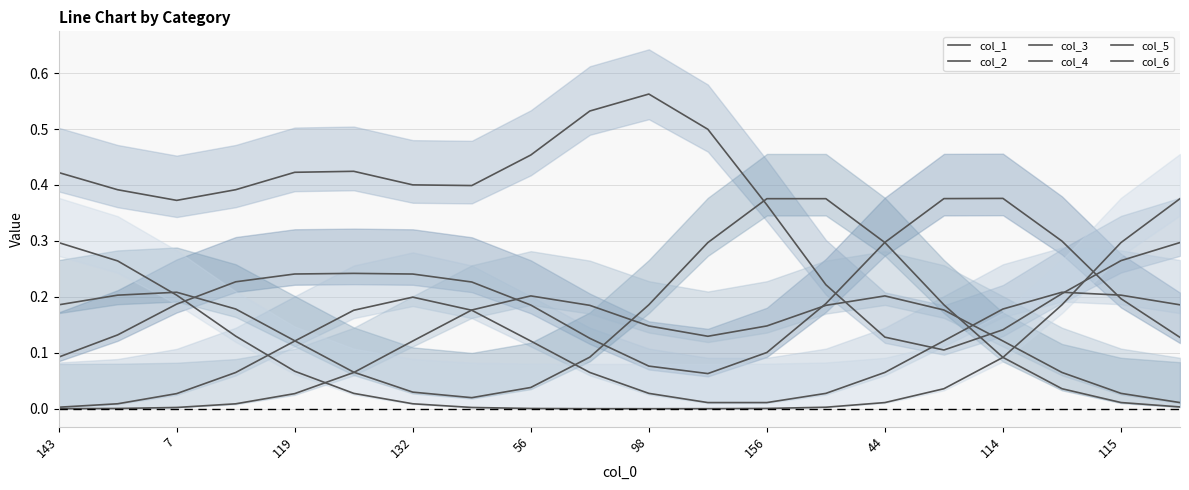

Does the chart display data point markers on the line(s)?

No